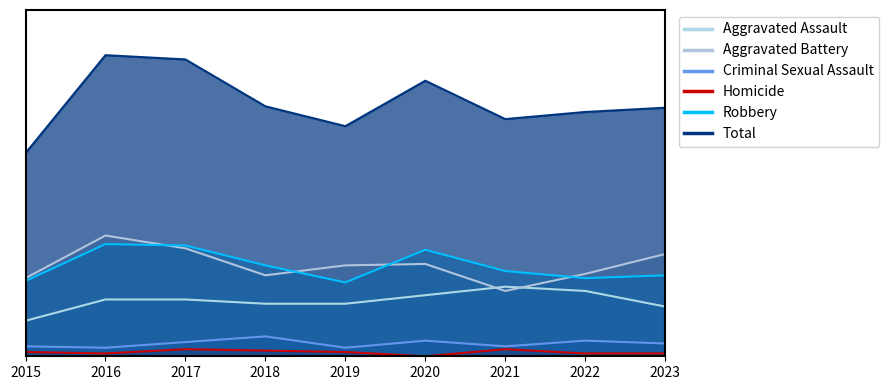

True or false: Robbery and Criminal Sexual Assault intersect in this chart.

False